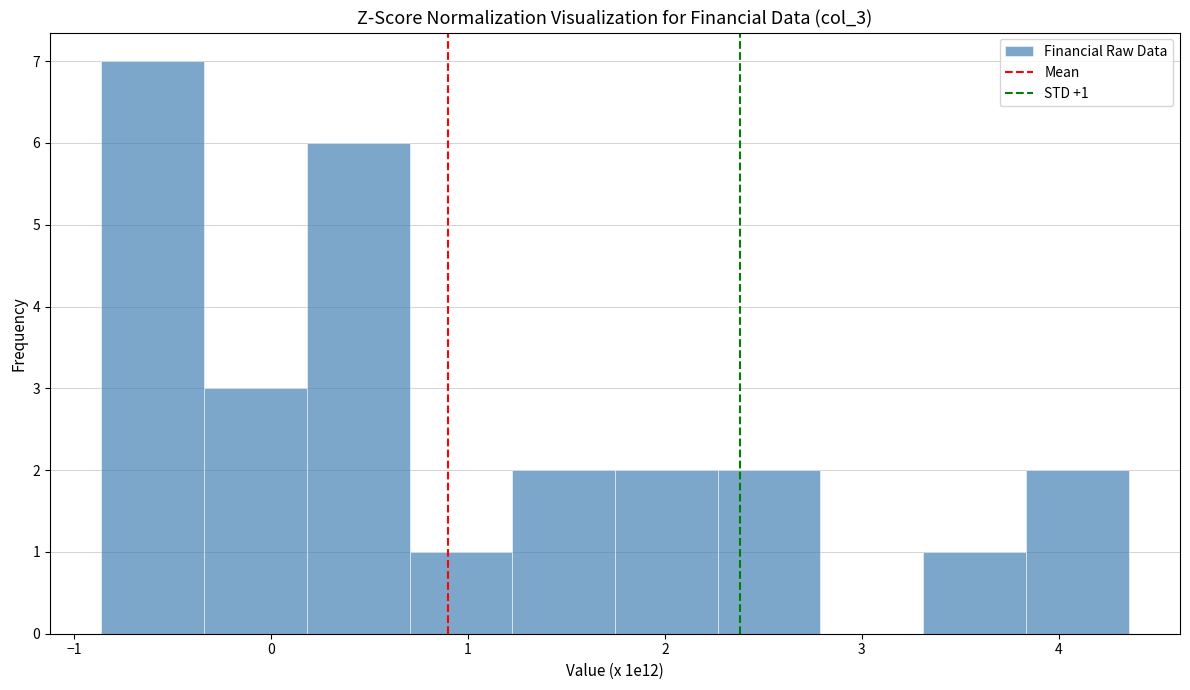

Over which range of the x-axis is the bar tallest?

-0.9 to -0.3